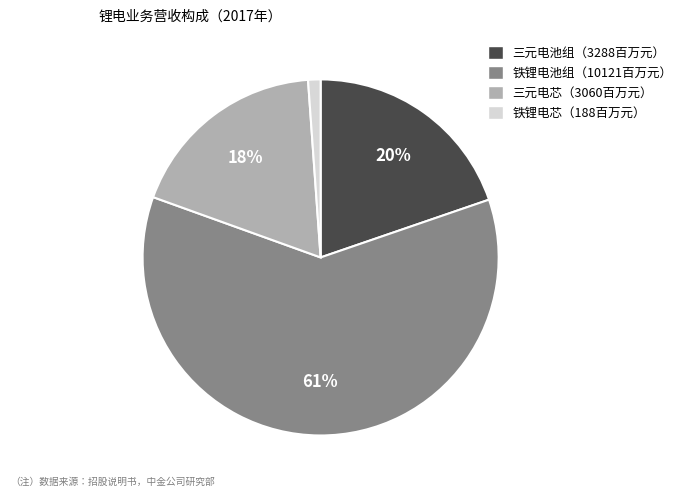

To the nearest percent, what is the difference between the largest and smallest slice percentages?

60%